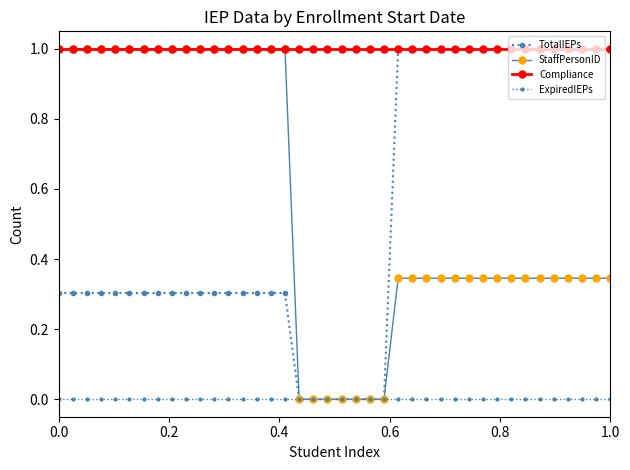

How many distinct data groups are displayed?

4